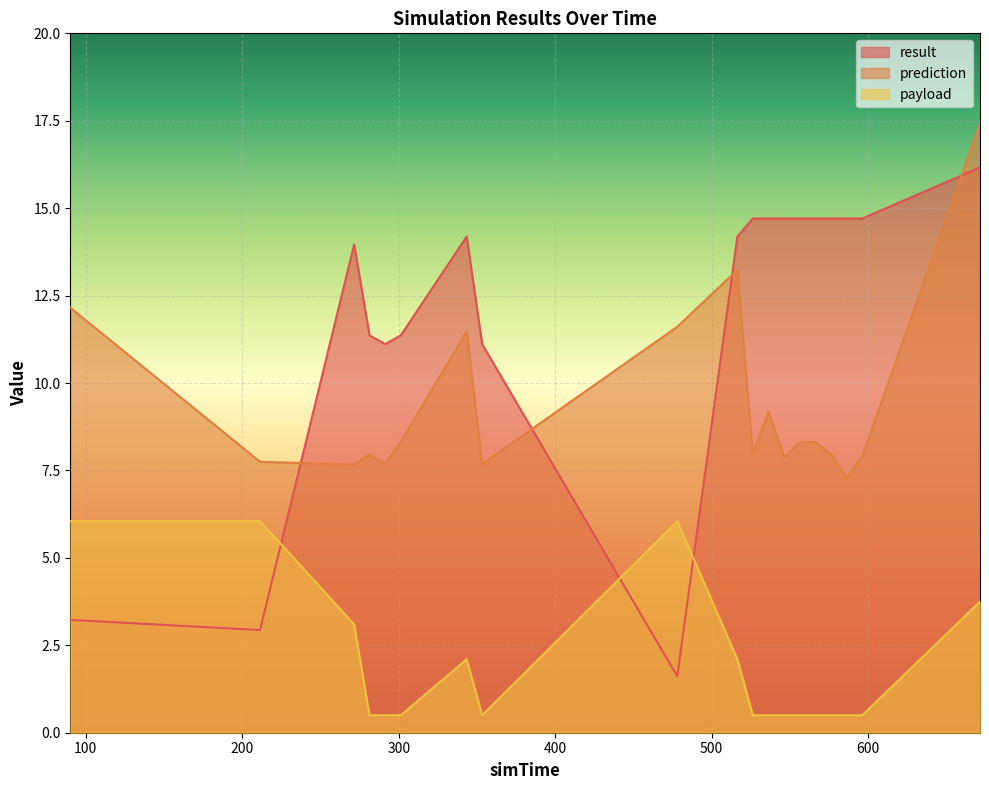

Is it true that payload equals 3.8 at 671.532?

True